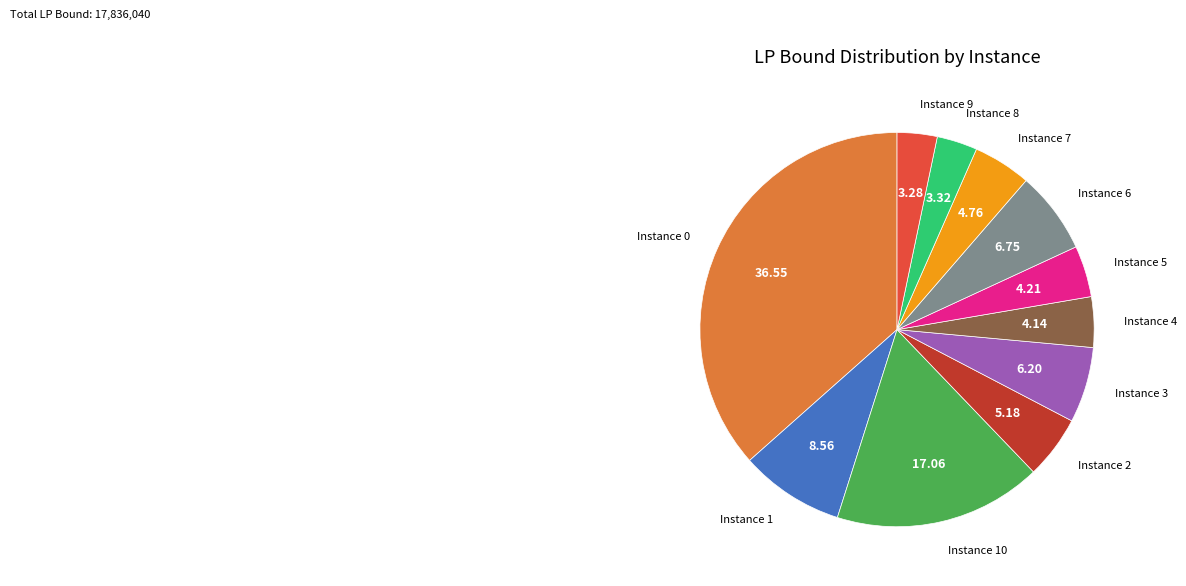

Count the number of slices in the pie.

11